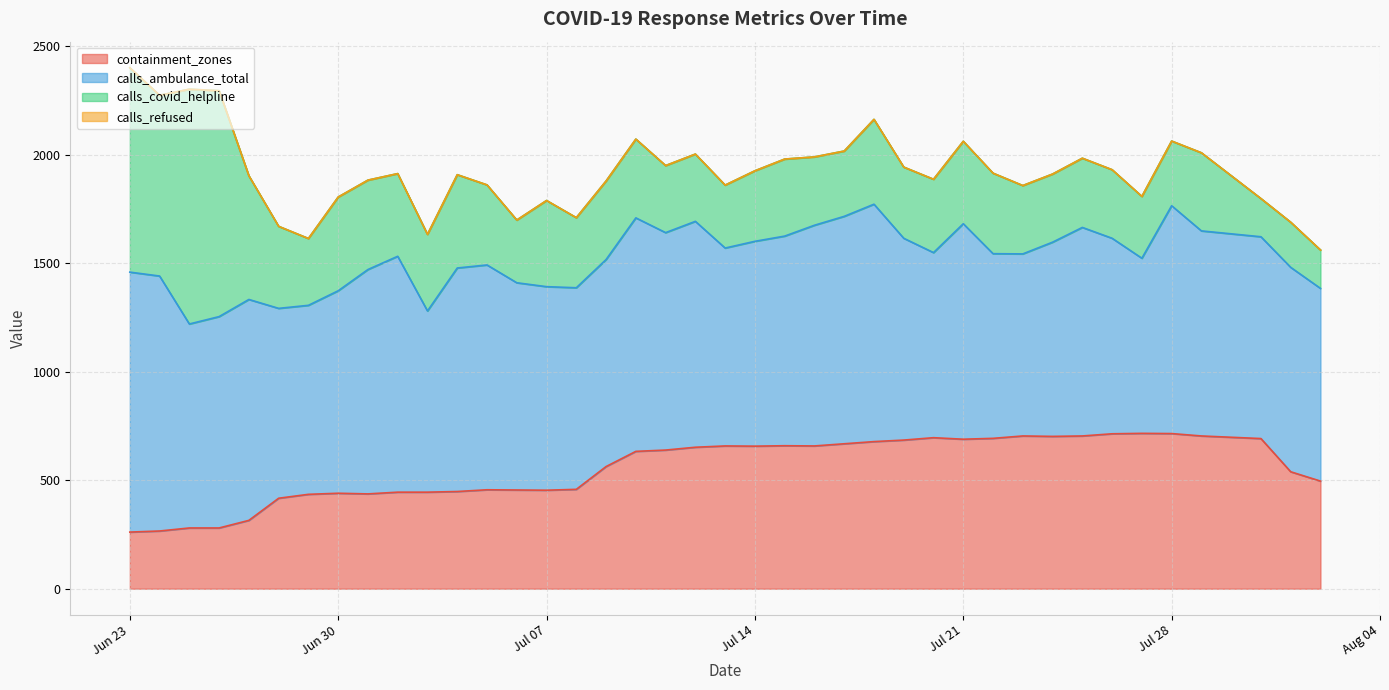

How many values in the calls_ambulance_total series are below 954?

20